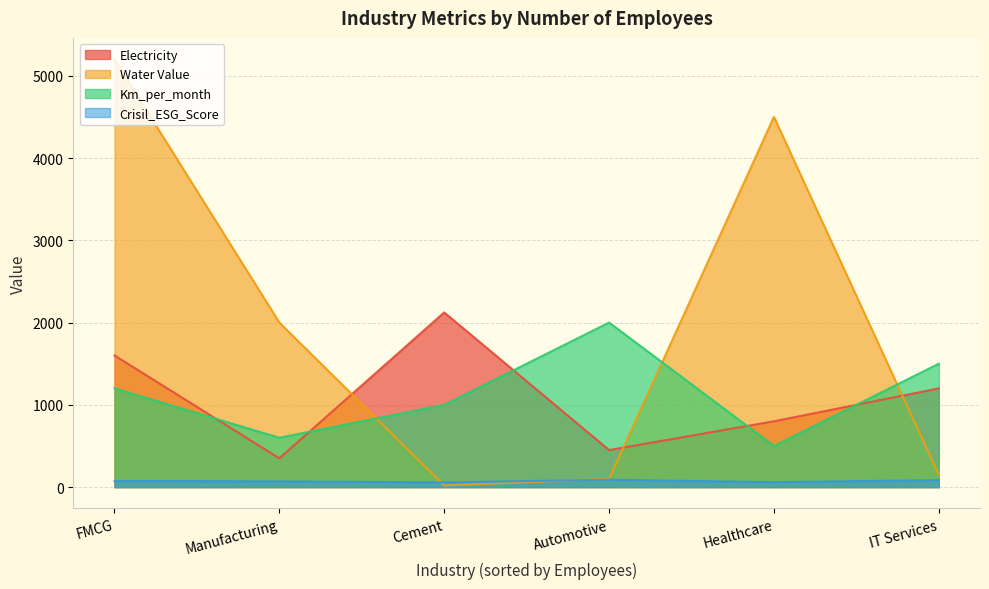

Which series ends up on top after the final intersection of Electricity and Water Value?

Electricity